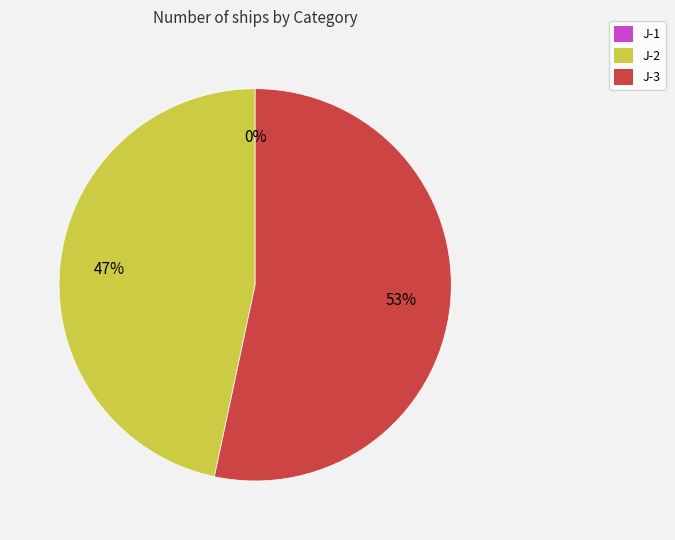

The J-1 slice represents 10% of the pie. True or false?

False